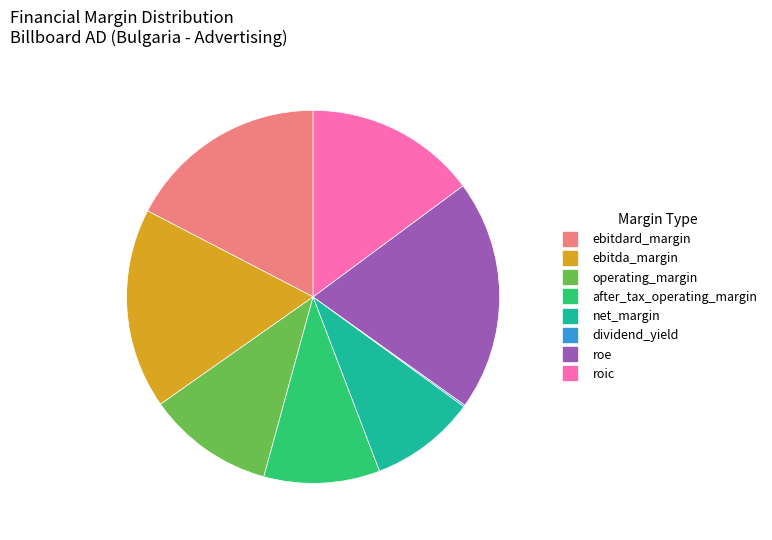

What is the largest slice in the pie chart?

roe